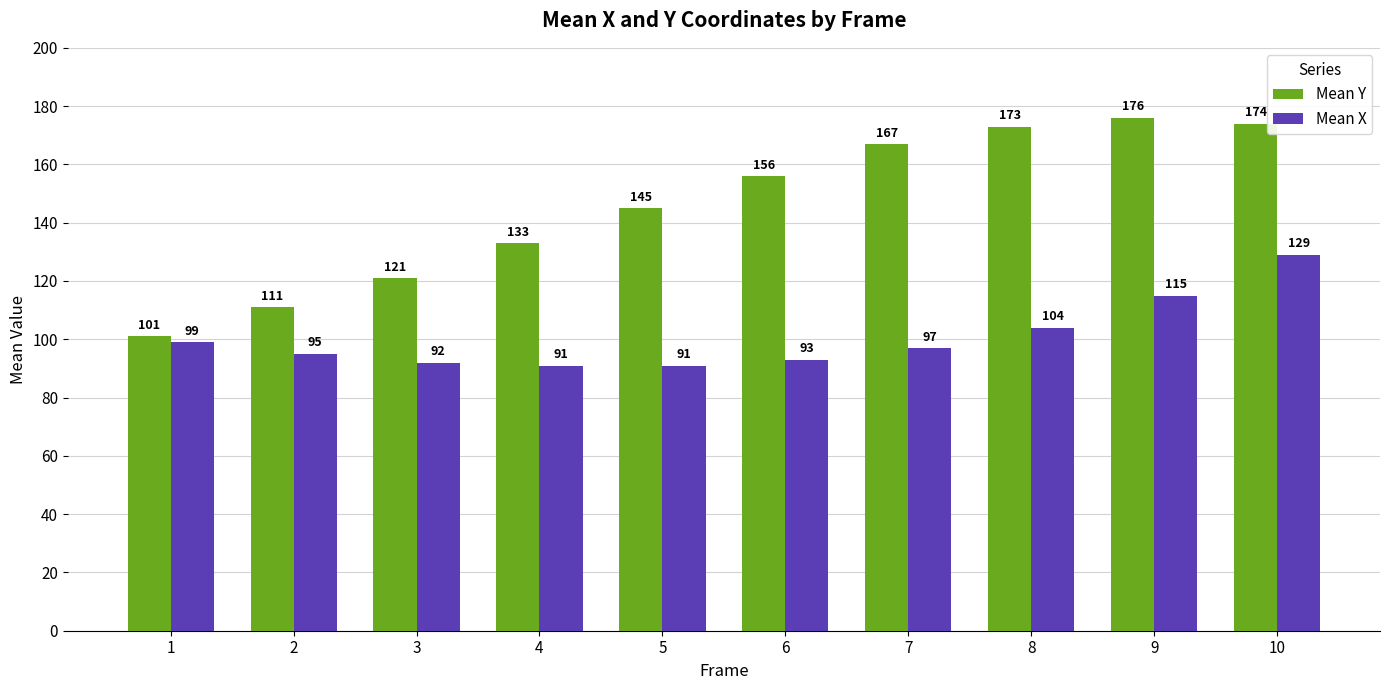

True or false: Mean X has a value of 115 at 9.

True